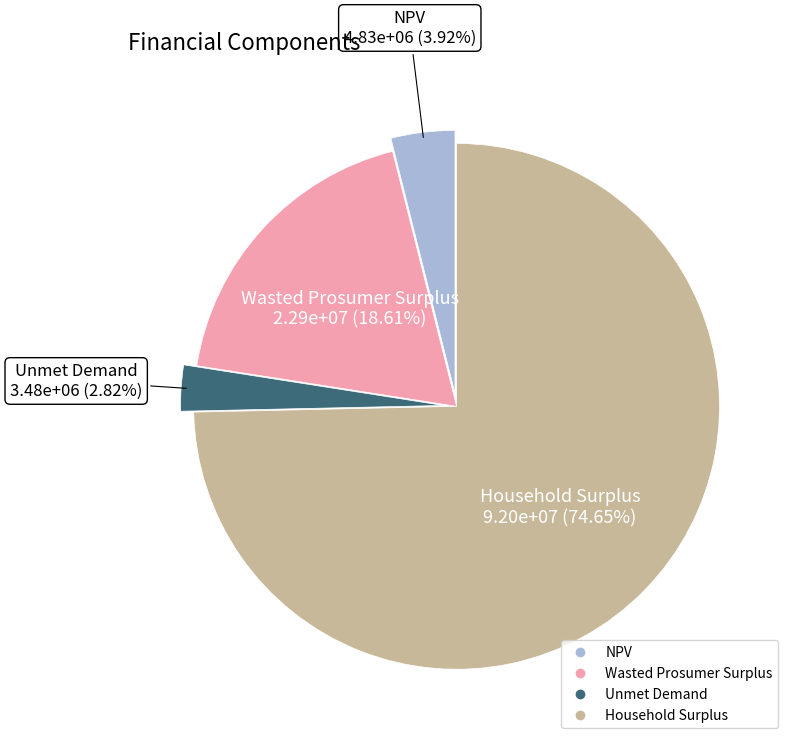

Is there a majority slice in this chart?

Yes